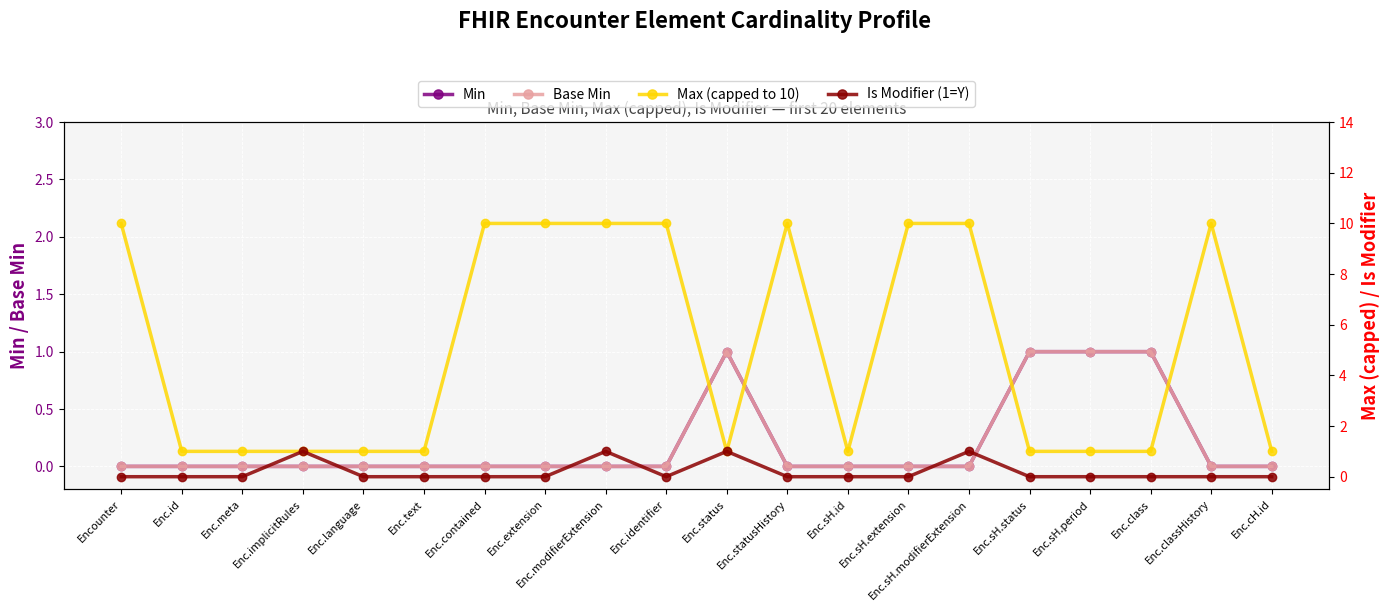

Rank the series at Enc.identifier from lowest to highest value.

Min, Base Min, Is Modifier (1=Y), Max (capped to 10)